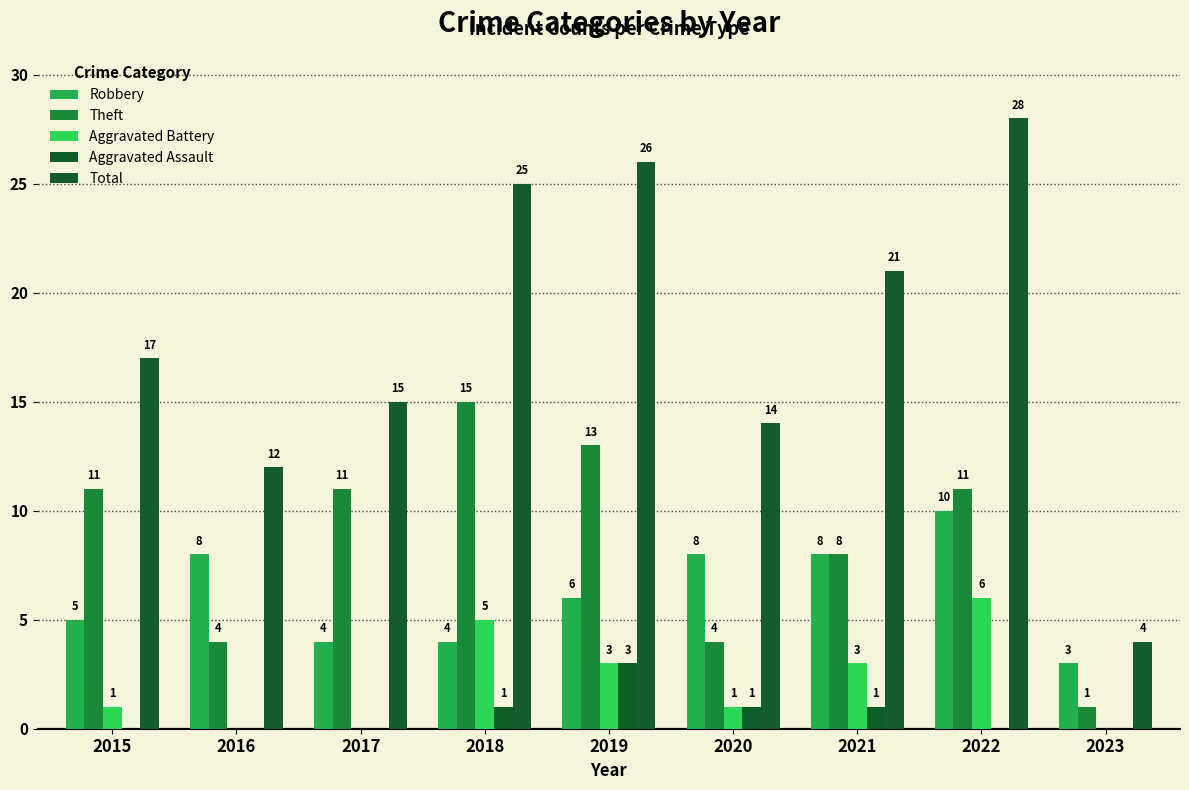

The Aggravated Battery series shows 1 at 2015. True or false?

True